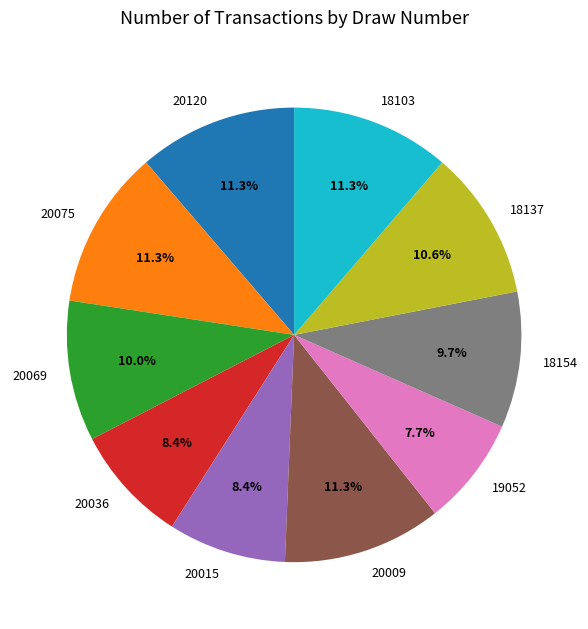

Which slice is the smallest?

19052